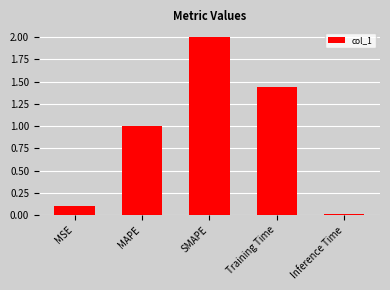

At which label is the value closest to 1?

MAPE